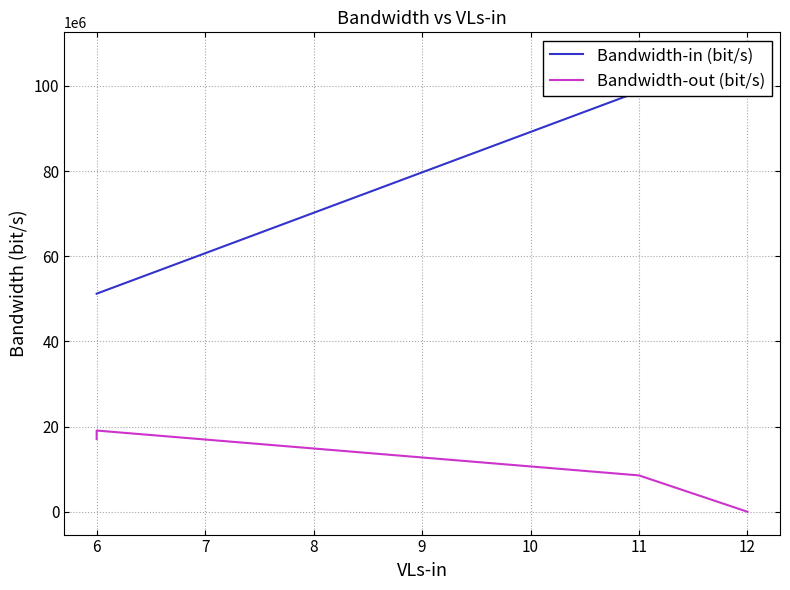

Is this an area chart (filled region under the line)?

No